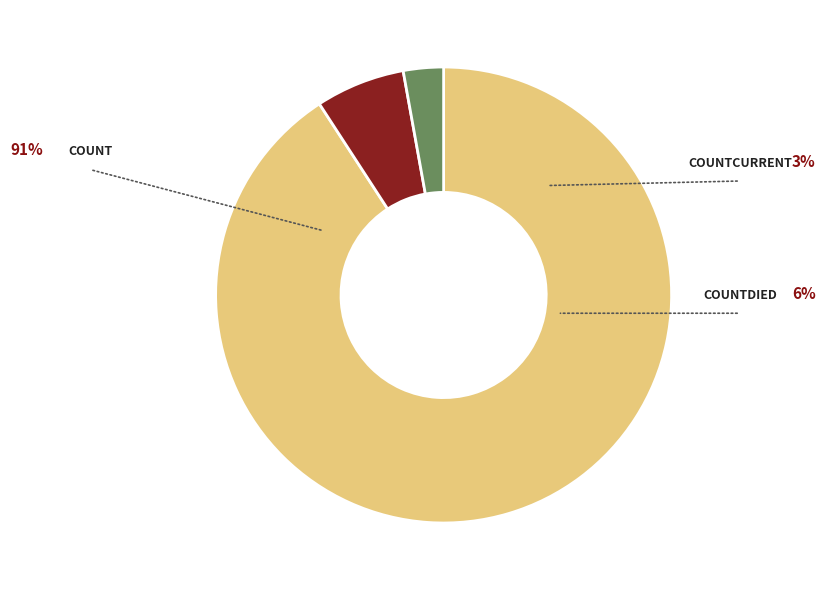

Is there any slice that represents more than half of the pie?

Yes